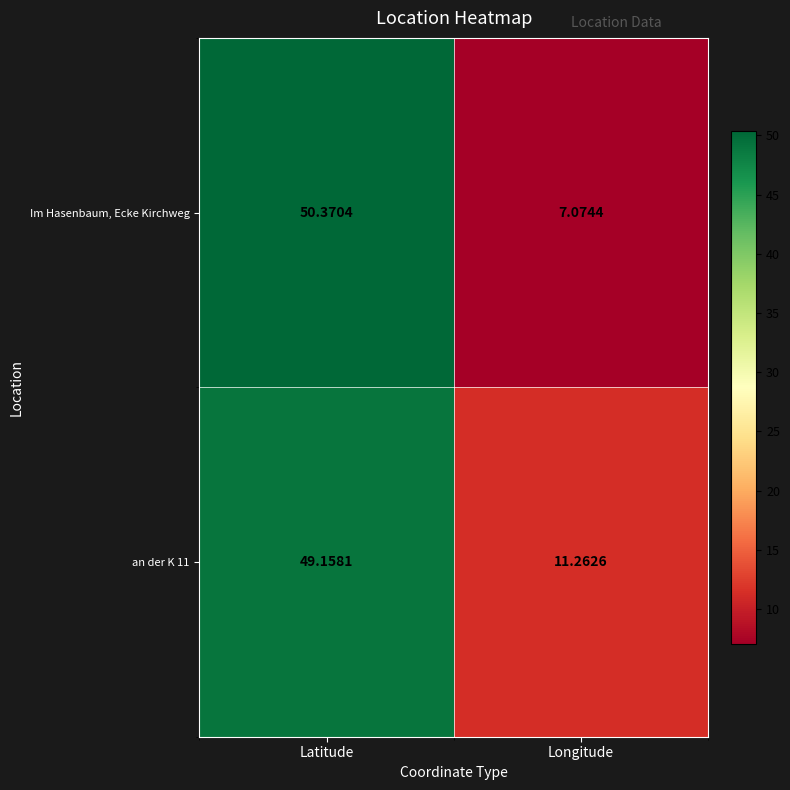

Count the number of data series in this chart.

2